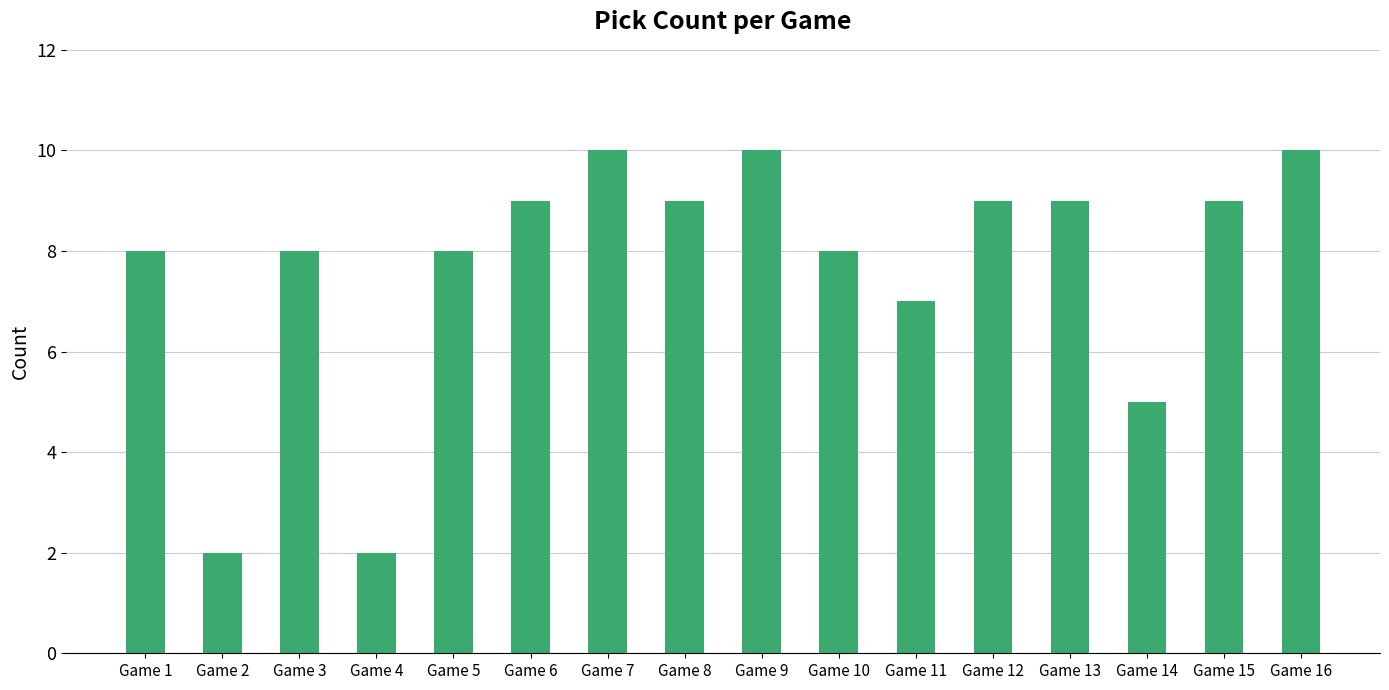

What is the value of the 13th bar from the left?

9